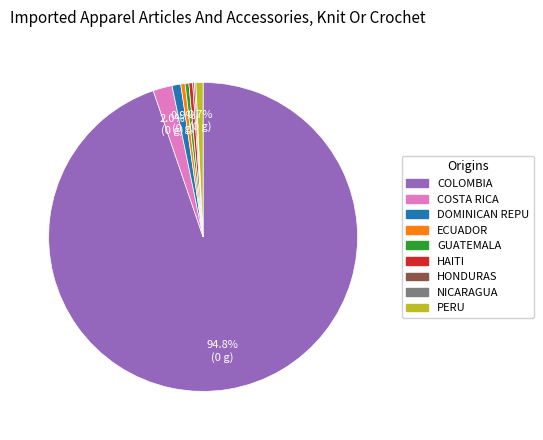

To the nearest percent, what is the average slice percentage?

11%